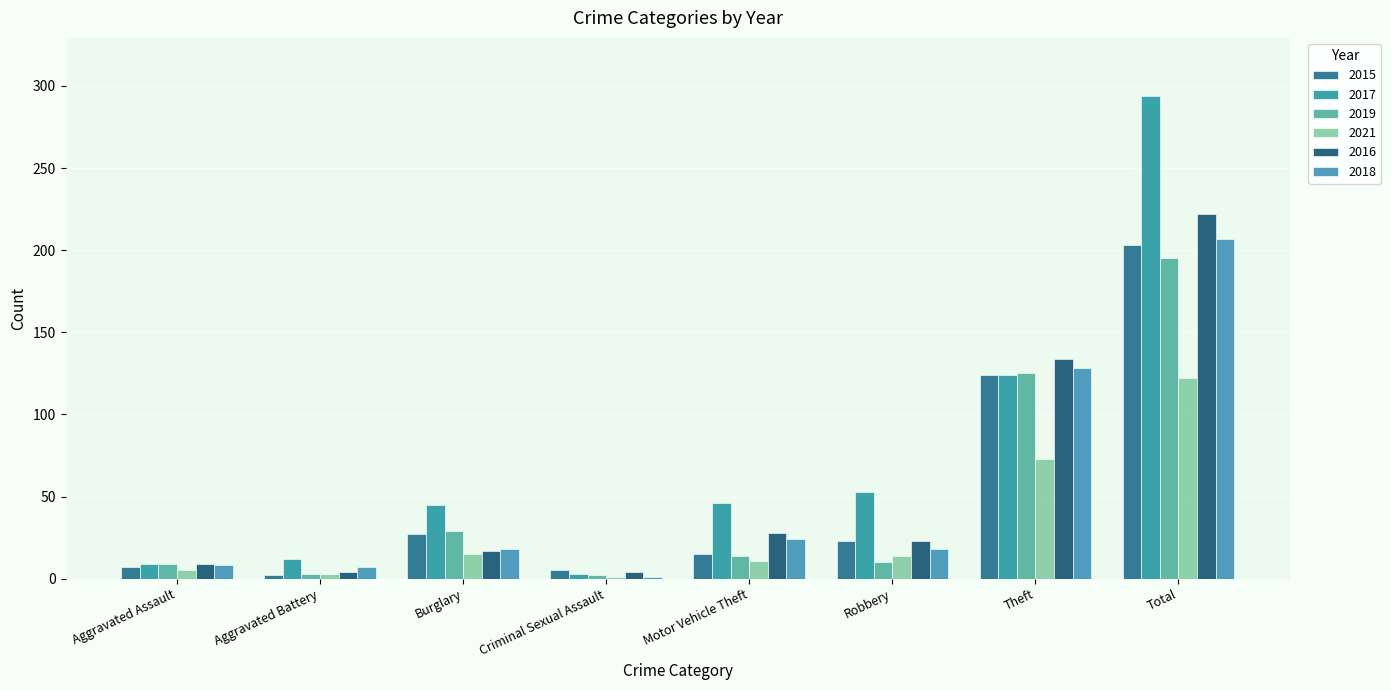

Which category has the highest value across all series?

Total